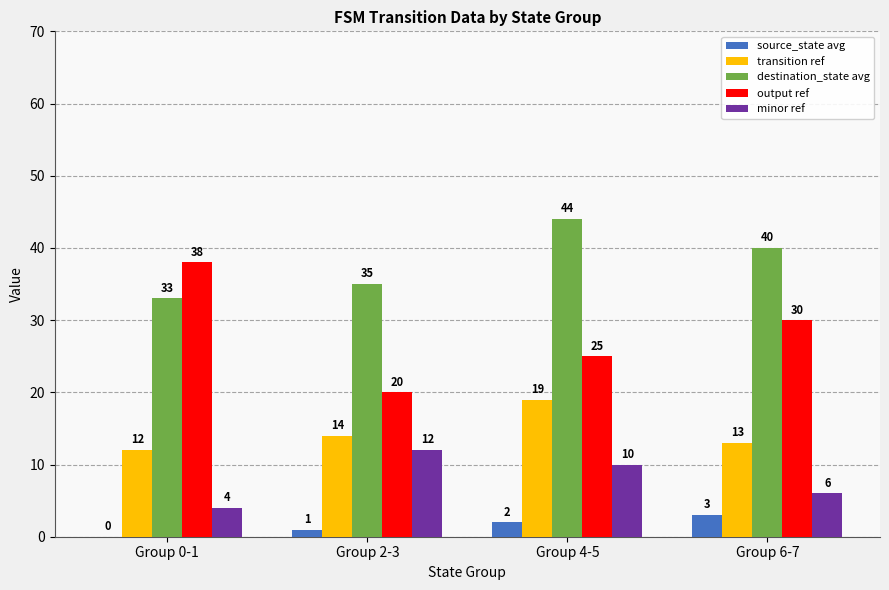

Is it true that output ref equals 30 at Group 6-7?

True